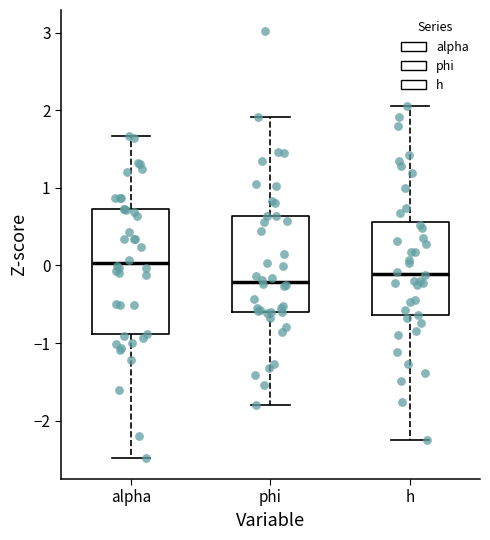

Comparing the boxes themselves (not the whiskers), which one is the tallest?

alpha